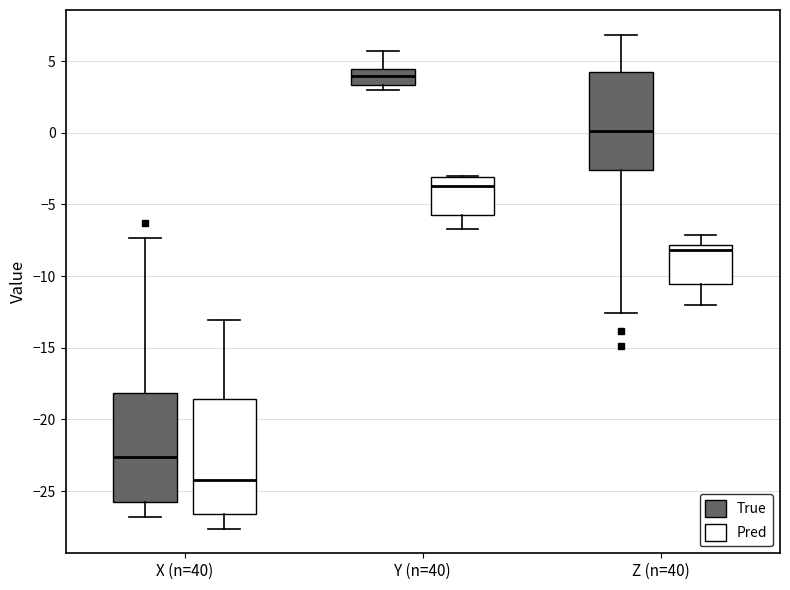

Reading left to right, transcribe this box plot: for each box, give where its median line is, the range the box spans, and where its two whiskers end, as read against the y-axis. The values are not printed on the chart, so give them approximately, as read against the axis.

X (n=40) (True): median -22.5, box -25.5 to -18.0, whiskers -27.0 to -7.5
X (n=40) (Pred): median -24.0, box -26.5 to -18.5, whiskers -27.5 to -13.0
Y (n=40) (True): median 4.0, box 3.5 to 4.5, whiskers 3.0 to 5.5
Y (n=40) (Pred): median -3.5, box -5.5 to -3.0, whiskers -6.5 to -3.0
Z (n=40) (True): median 0.0, box -2.5 to 4.0, whiskers -12.5 to 7.0
Z (n=40) (Pred): median -8.0 (just below the box's upper edge), box -10.5 to -8.0, whiskers -12.0 to -7.0